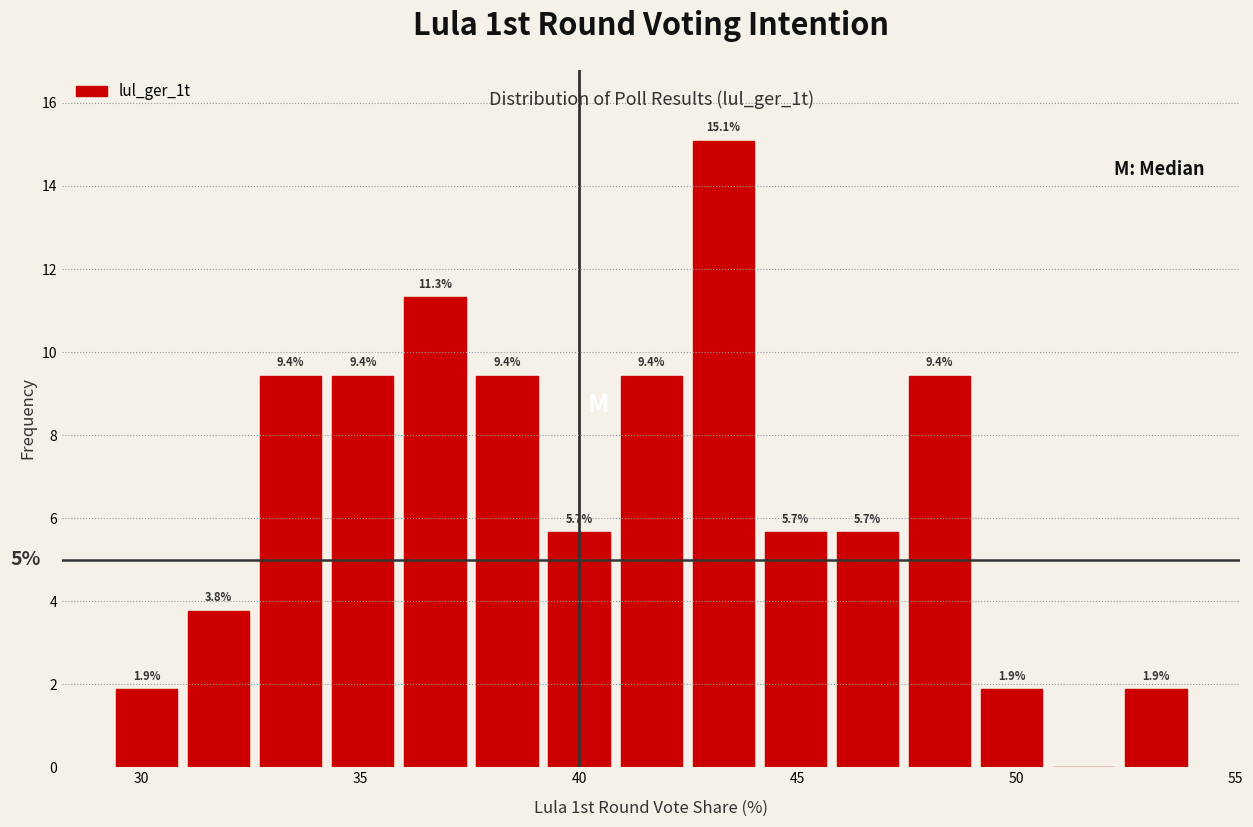

Around what value on the x-axis is the tallest bar? Give the approximate position of its centre, as read against the axis.

43.5